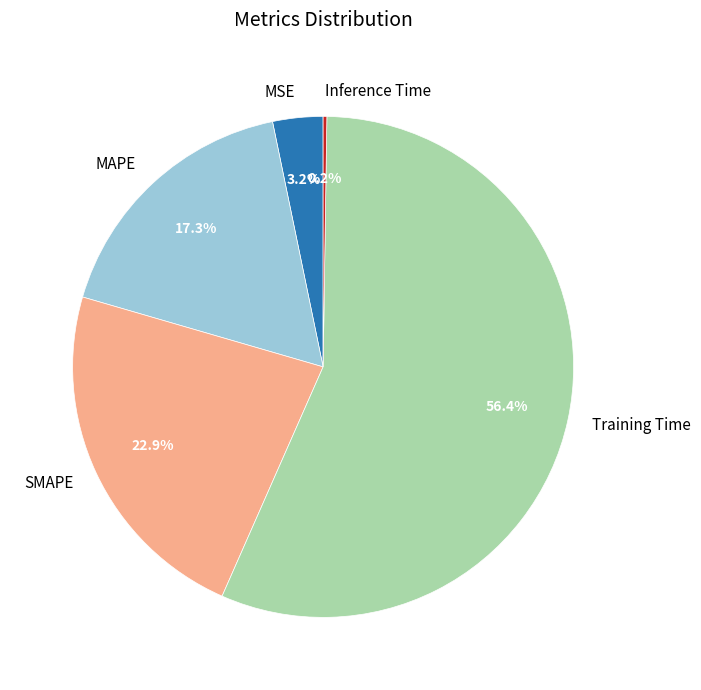

Which slice is the largest?

Training Time